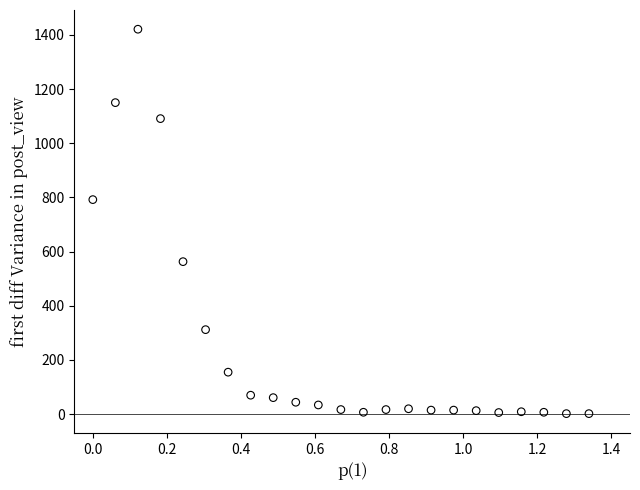

What is the range of Y values (max minus min)?

1419